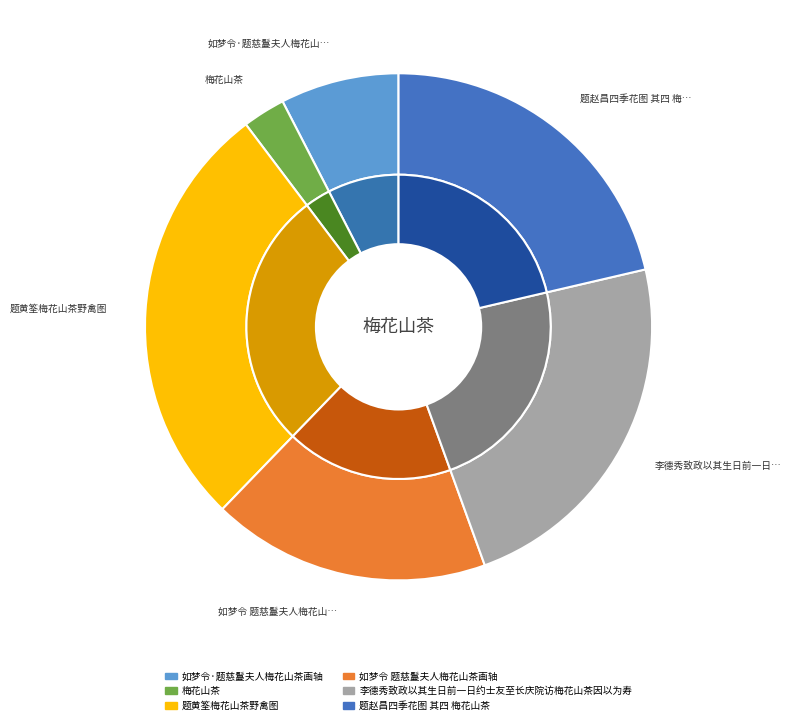

What is the total percentage of 题赵昌四季花图 其四 梅花山茶 and 如梦令·题慈鬘夫人梅花山茶画轴?

28.9%